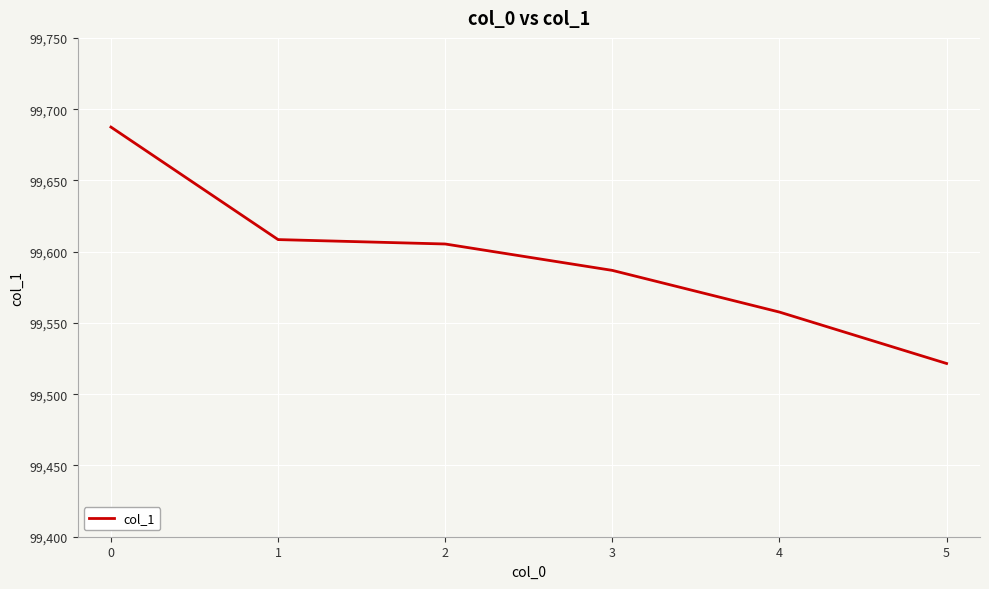

At which label is the value closest to 99604?

2